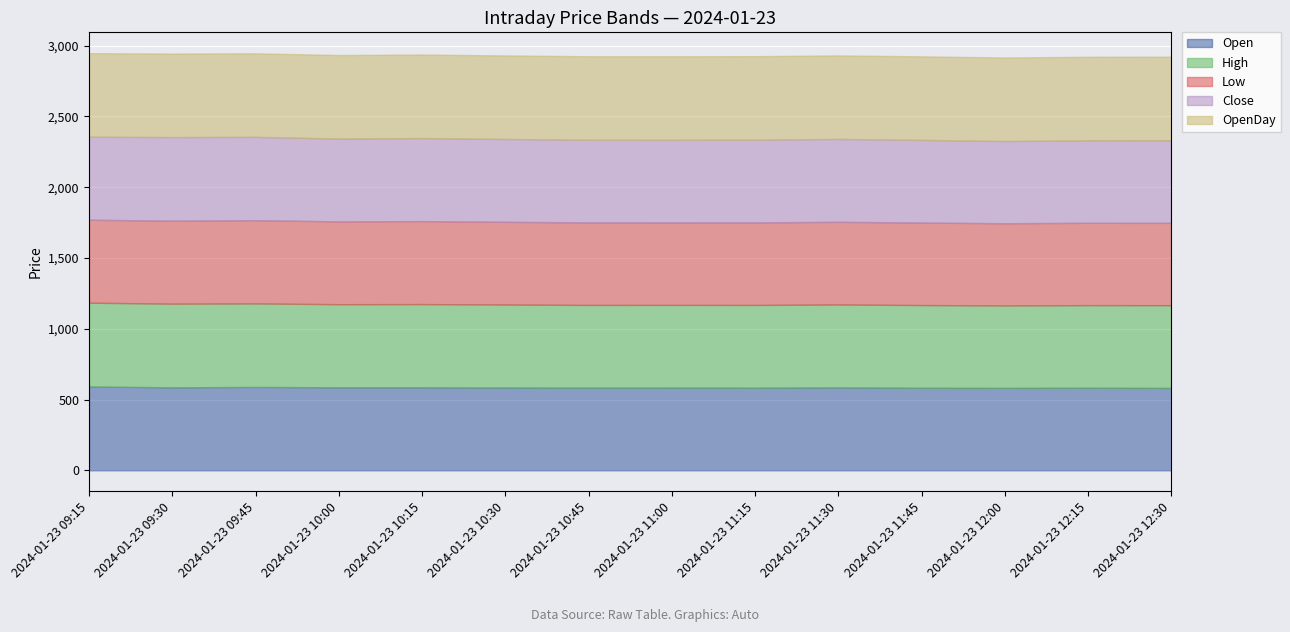

What are all the series names shown in the legend?

Open, High, Low, Close, OpenDay